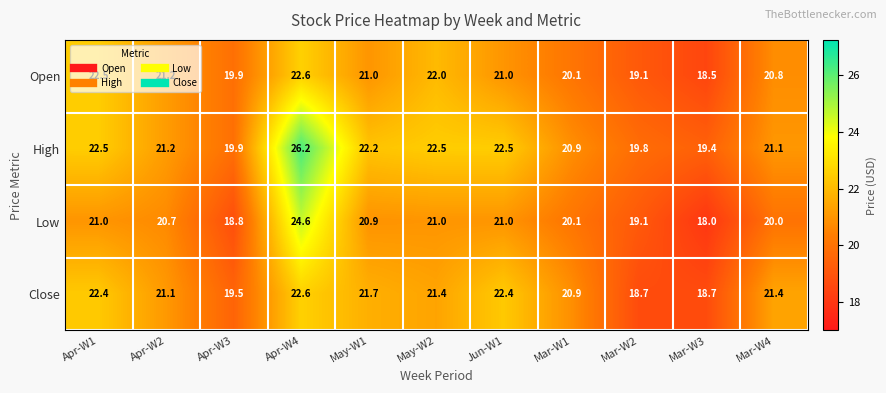

List the series in order of their overall mean, highest first.

High, Close, Open, Low